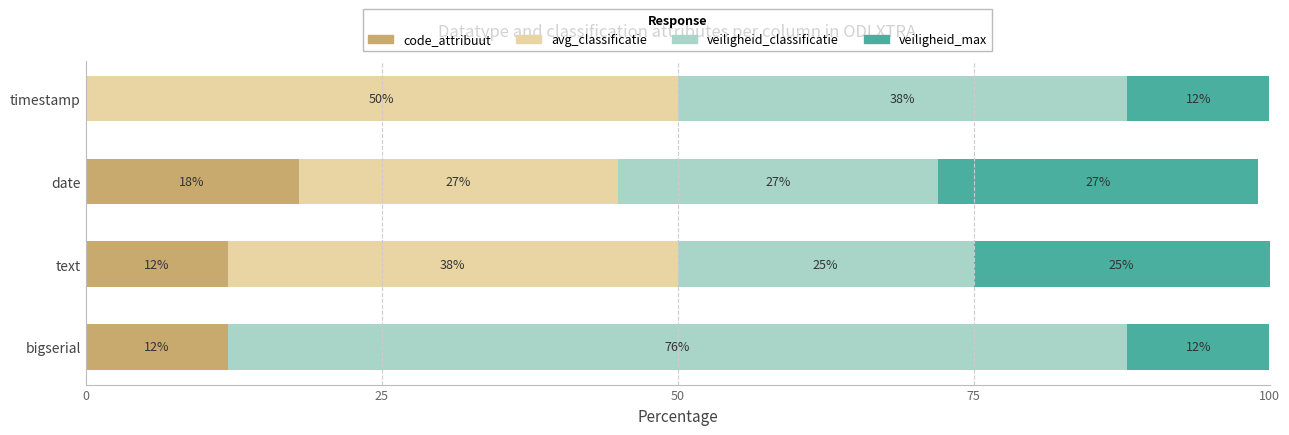

What is the total value across all series at timestamp?

100